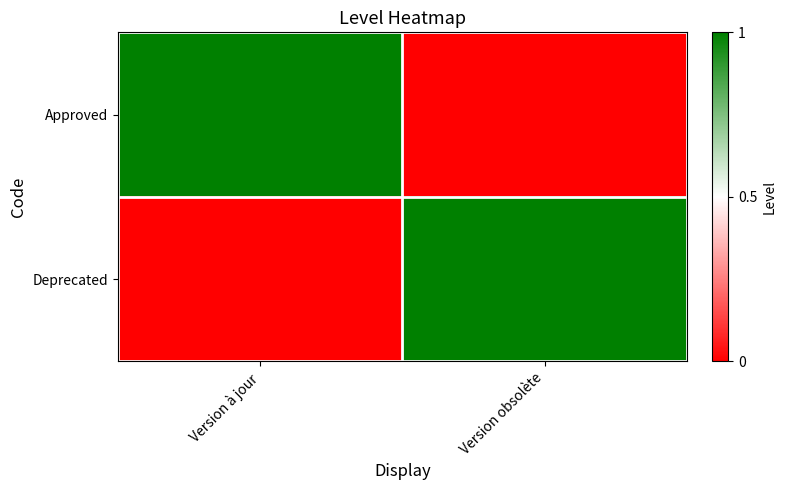

How many series are shown in this chart?

2